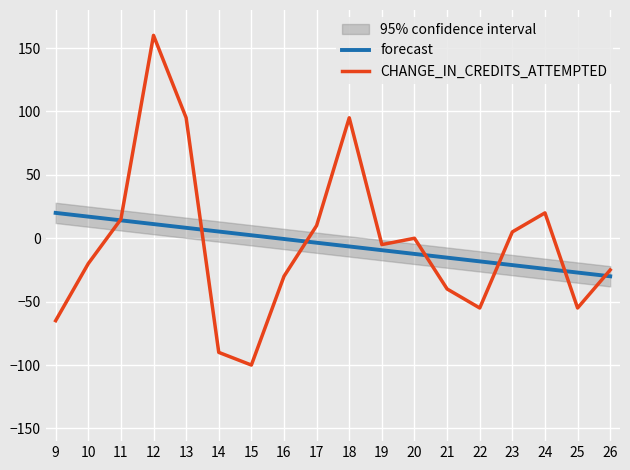

How many intersections are there between forecast and CHANGE_IN_CREDITS_ATTEMPTED?

7